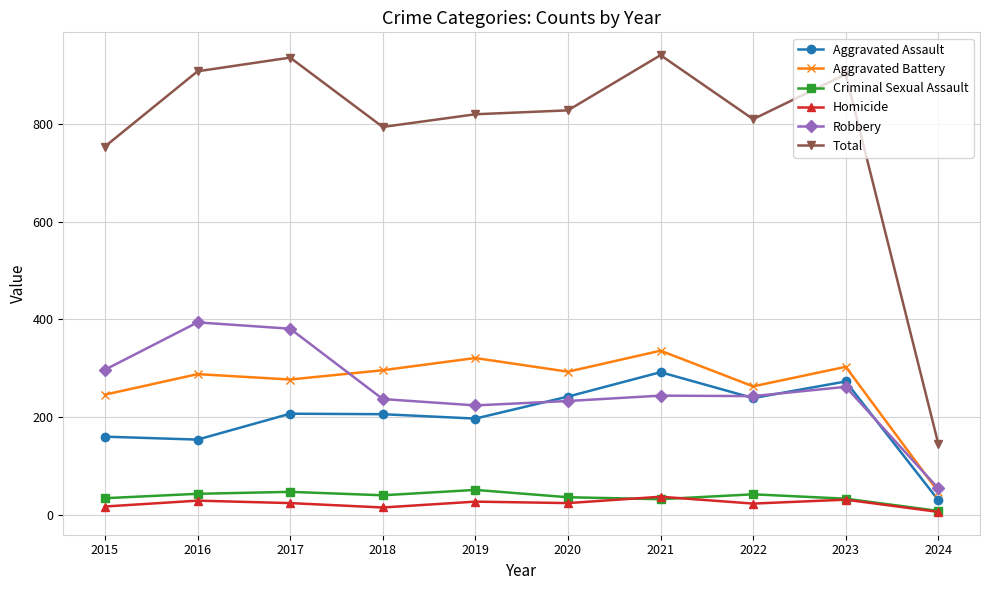

Which category has the lowest value across all series?

2024